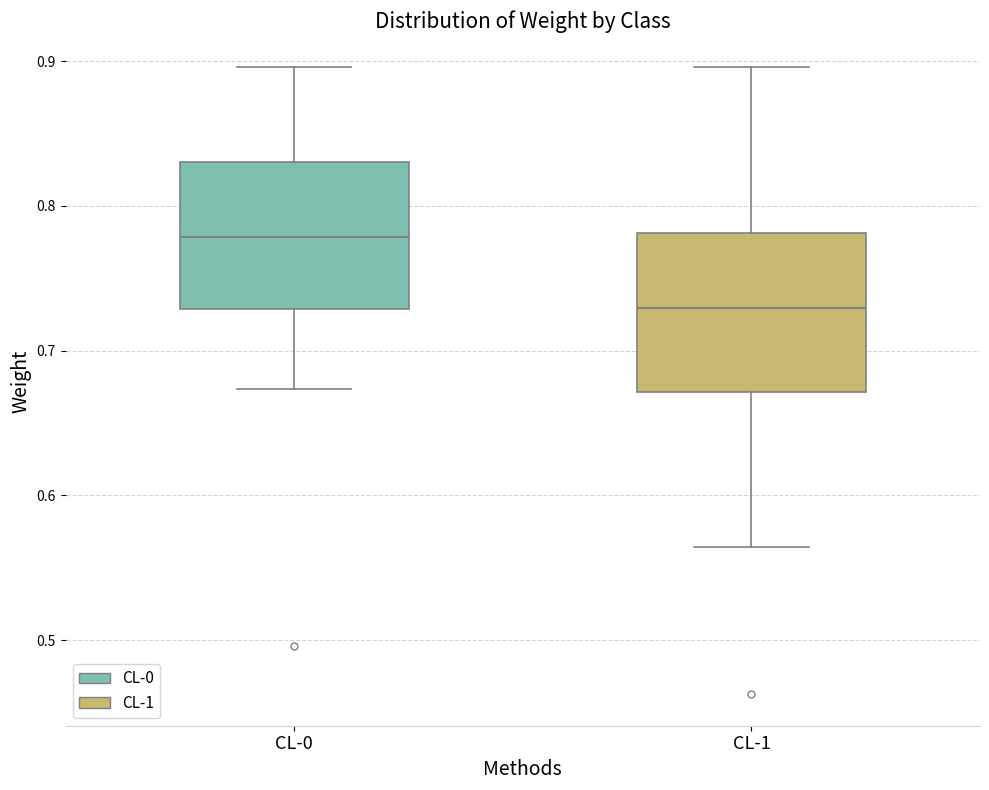

Which box's median line is the lowest?

CL-1